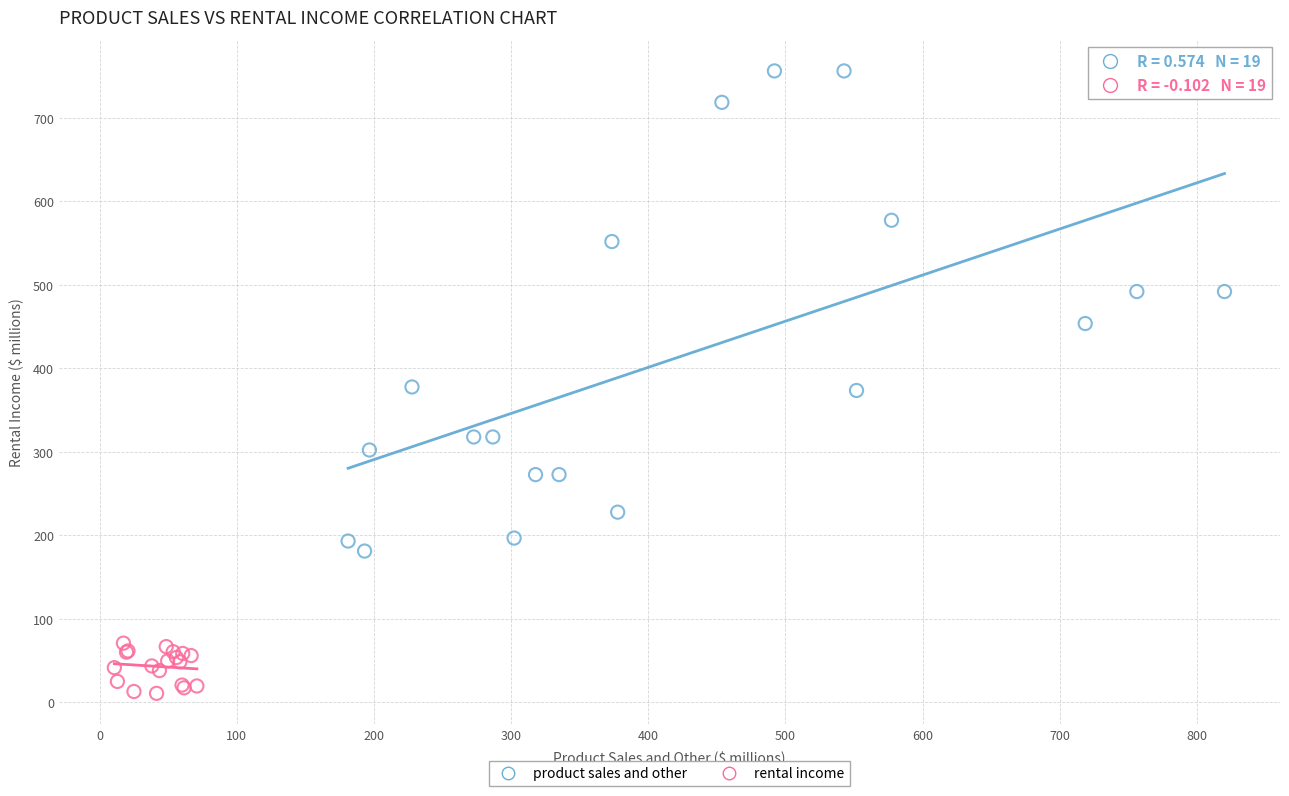

What are all the series names shown in the legend?

product sales and other, rental income